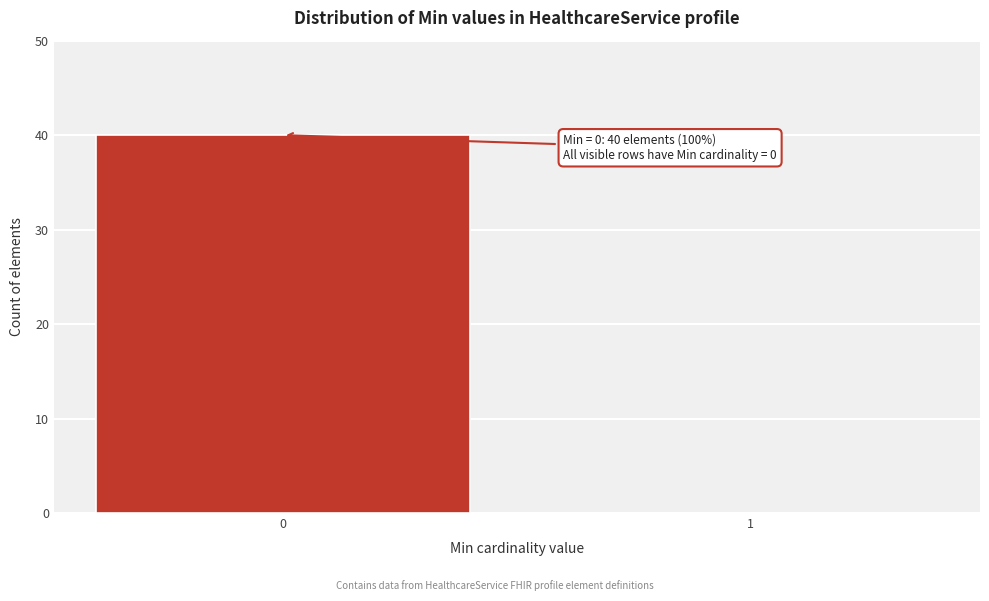

Reading left to right, what are all the values shown in this chart?

0=40	1=0